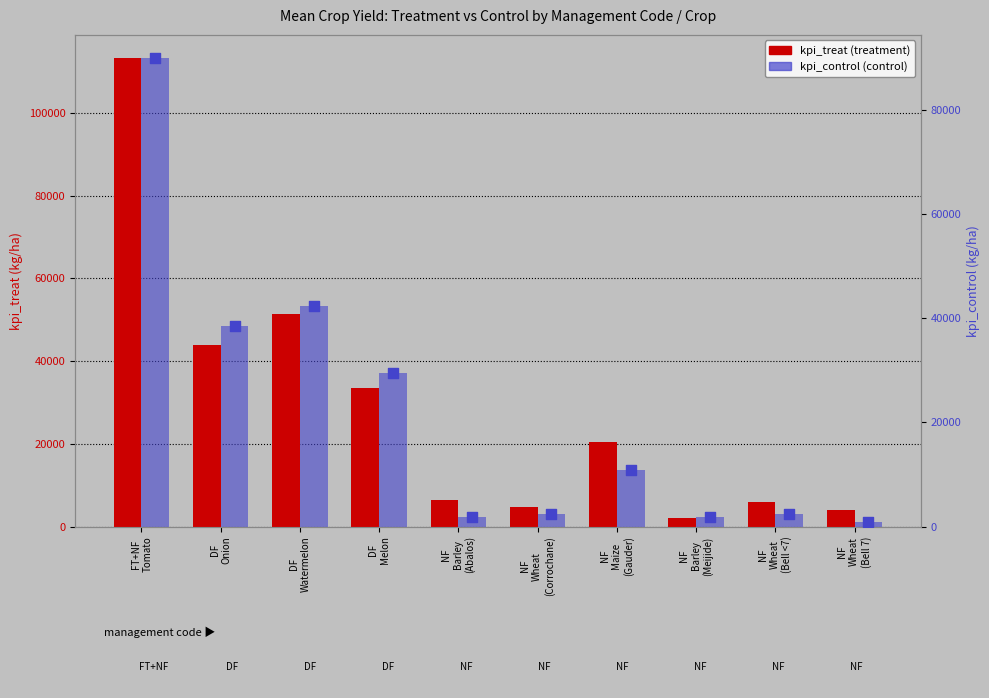

Which series contains the highest Y value?

kpi_treat